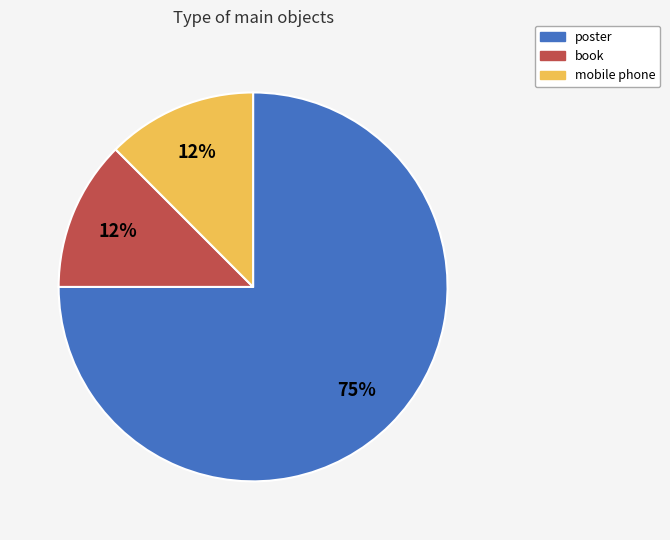

What is the majority slice?

poster